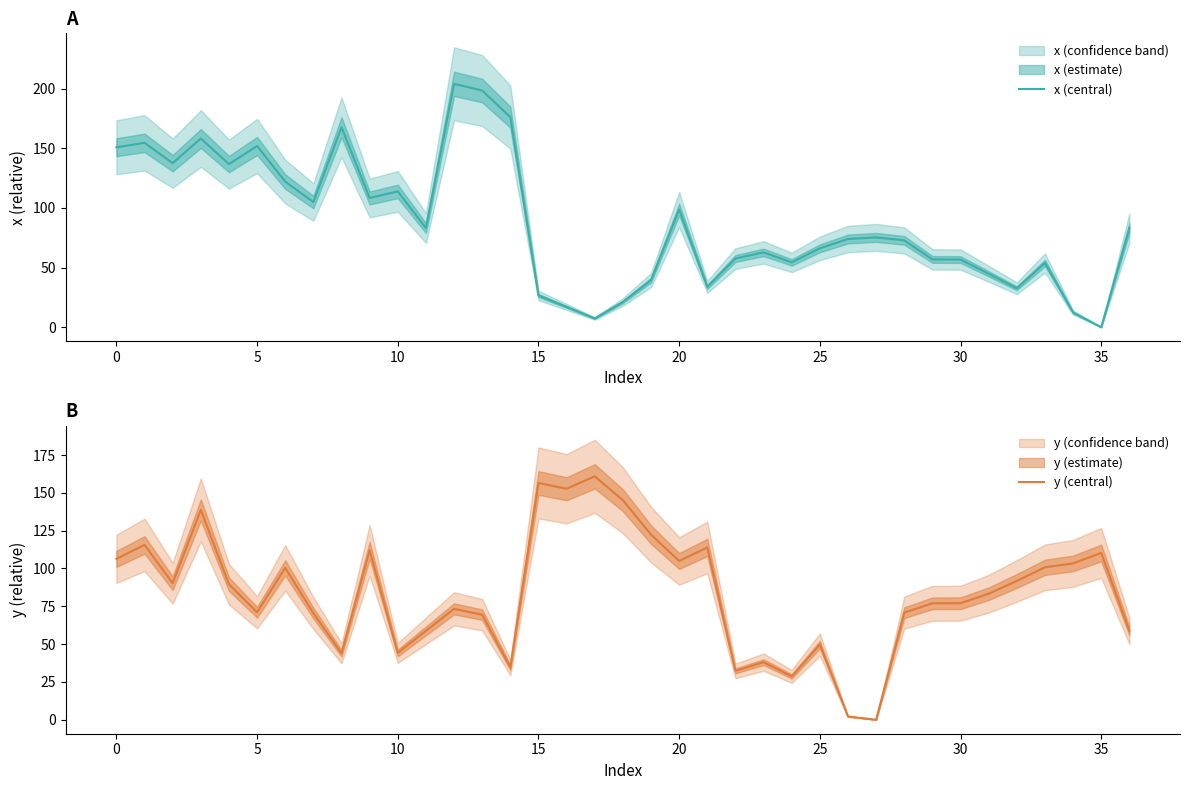

The value of x (central) at 0 is 239.6. True or false?

False